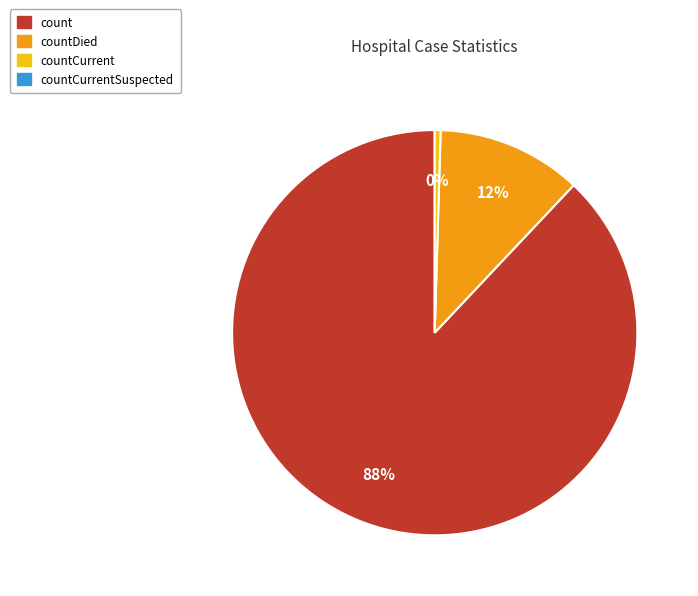

To the nearest percent, what is the difference between the largest and smallest slice percentages?

88%